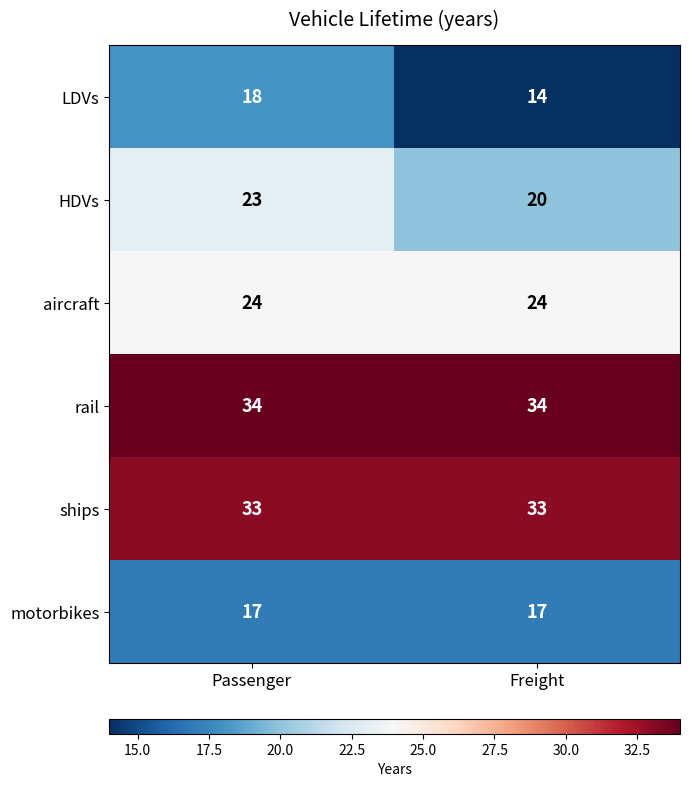

What is the approximate value of LDVs at Passenger?

18